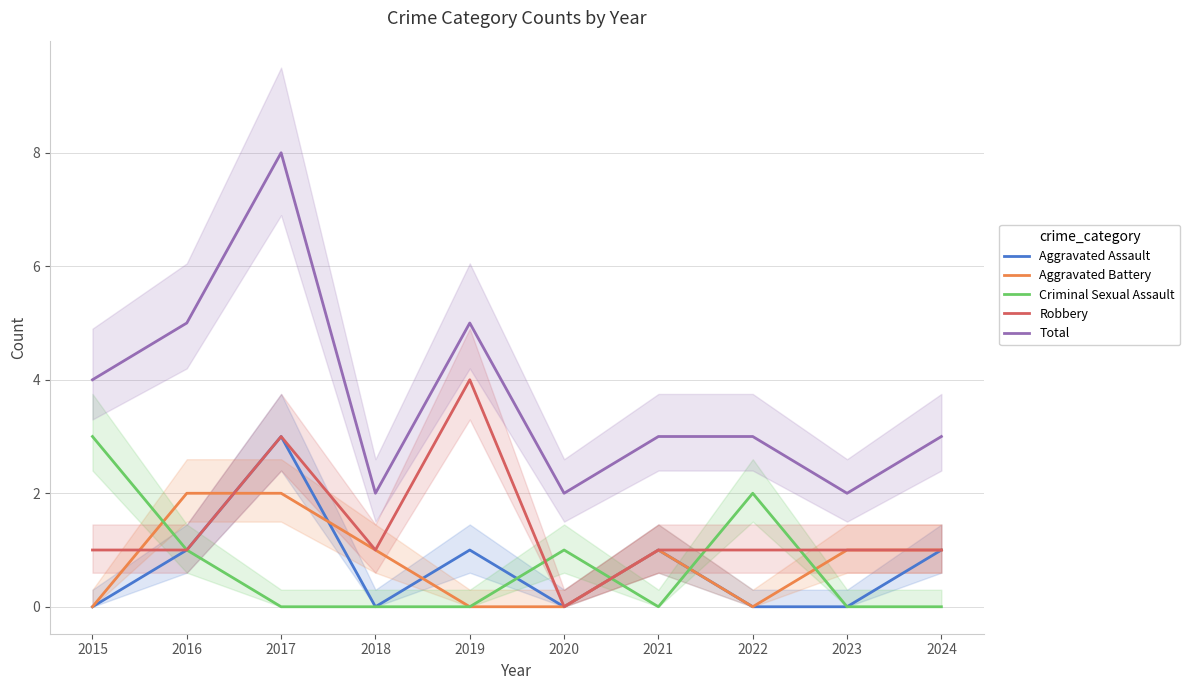

True or false: Robbery and Aggravated Assault cross at least once.

False